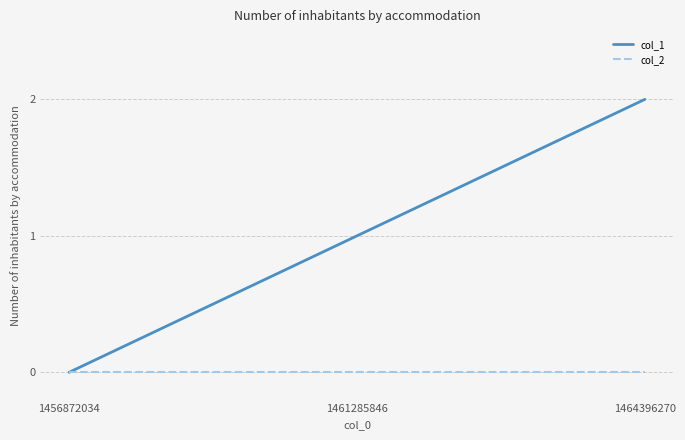

List the labels in order of col_1 value, smallest first.

1456872034, 1461285846, 1464396270